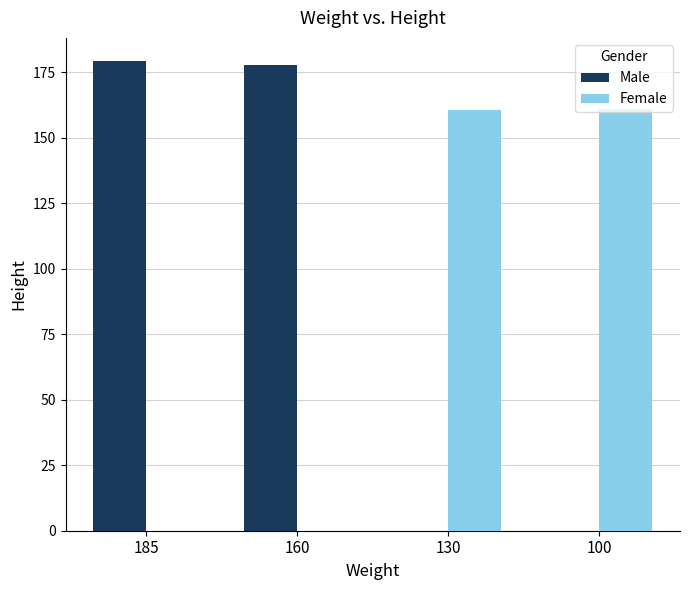

Does the chart contain stacked bars?

No